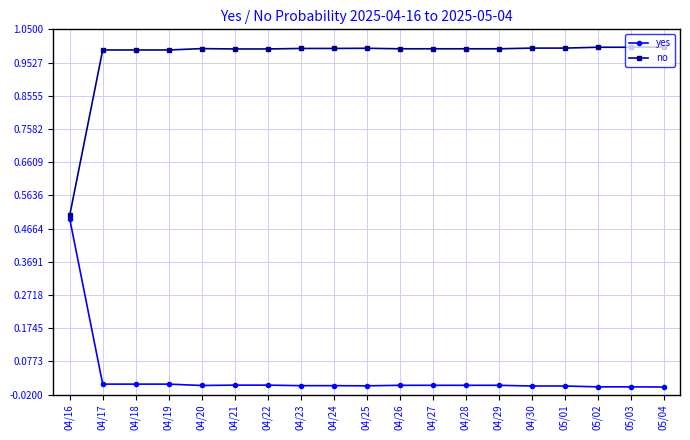

What are all the series names shown in the legend?

yes, no